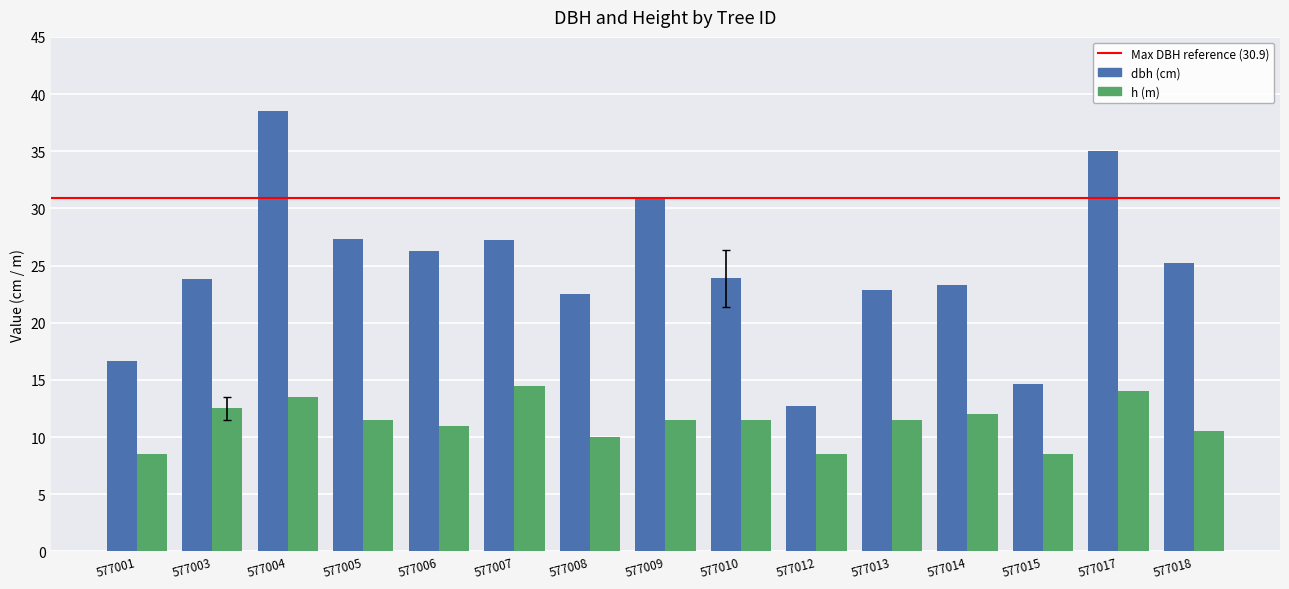

At which category is the sum across all series the highest?

577004